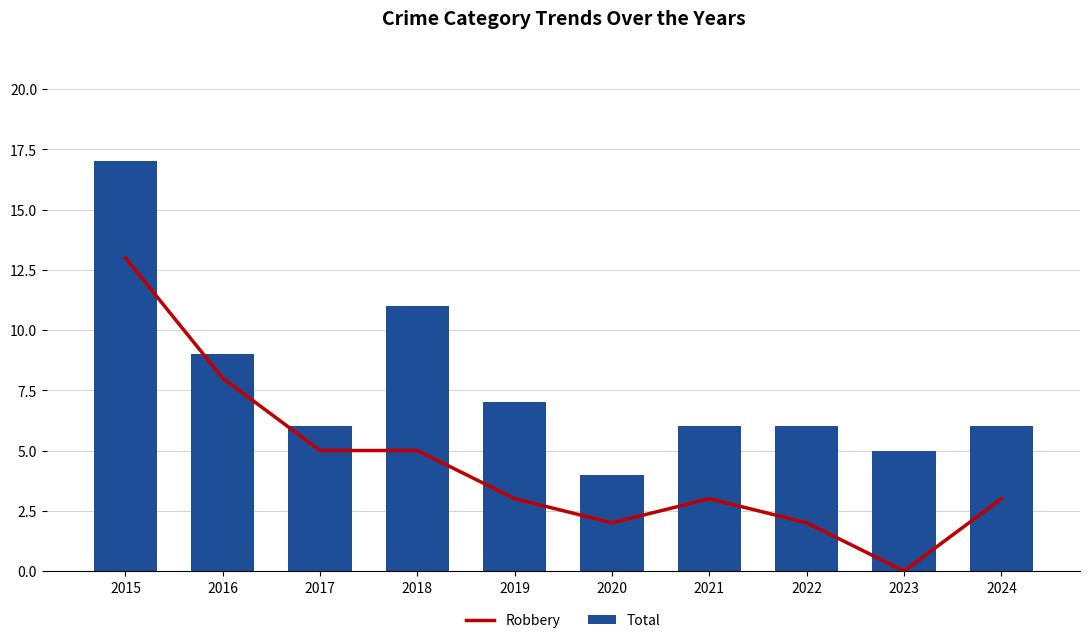

At which label is Total closest to 10?

2016